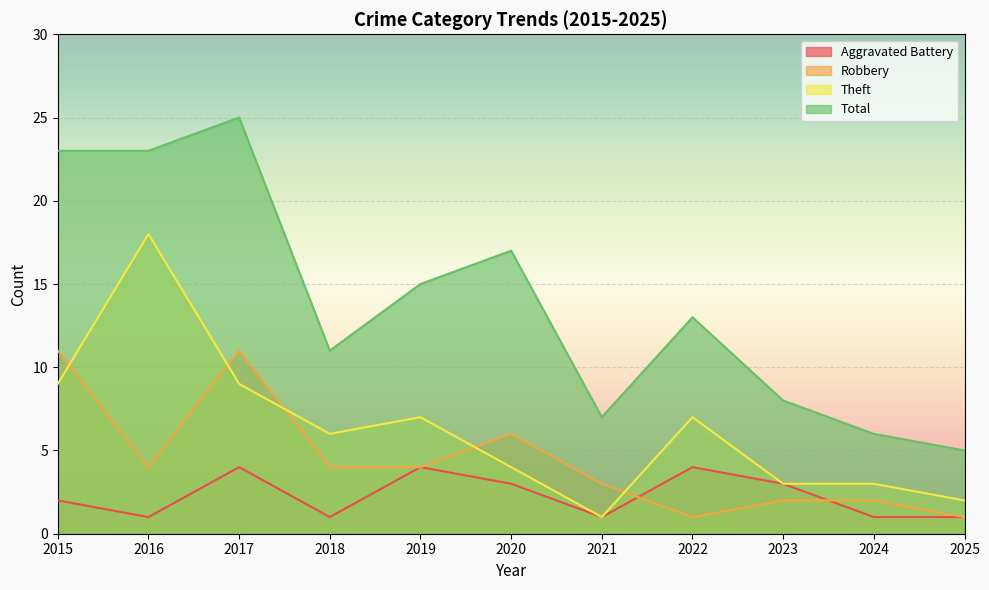

Where is the first local maximum for Total?

2017